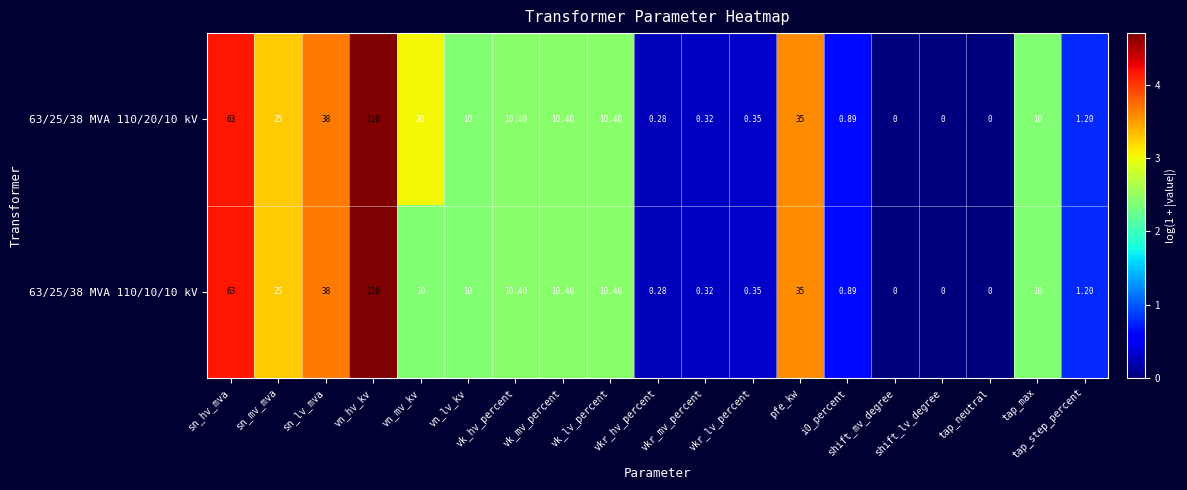

Rank the series by their average value, from highest to lowest.

63/25/38 MVA 110/20/10 kV, 63/25/38 MVA 110/10/10 kV